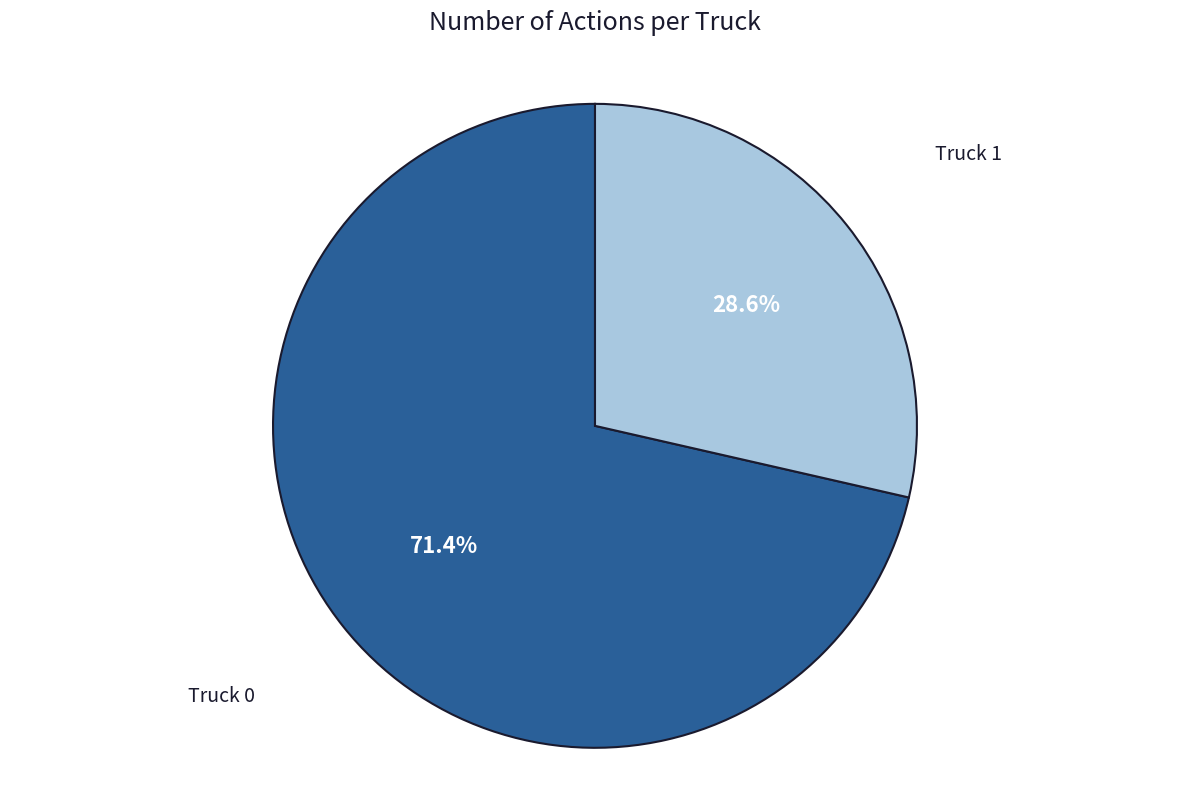

To the nearest percent, what is the difference between the largest and smallest slice percentages?

43%